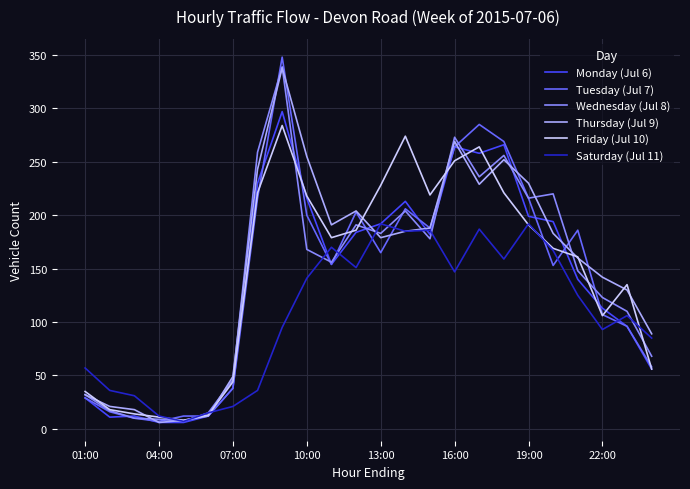

What is the greatest value displayed?

348